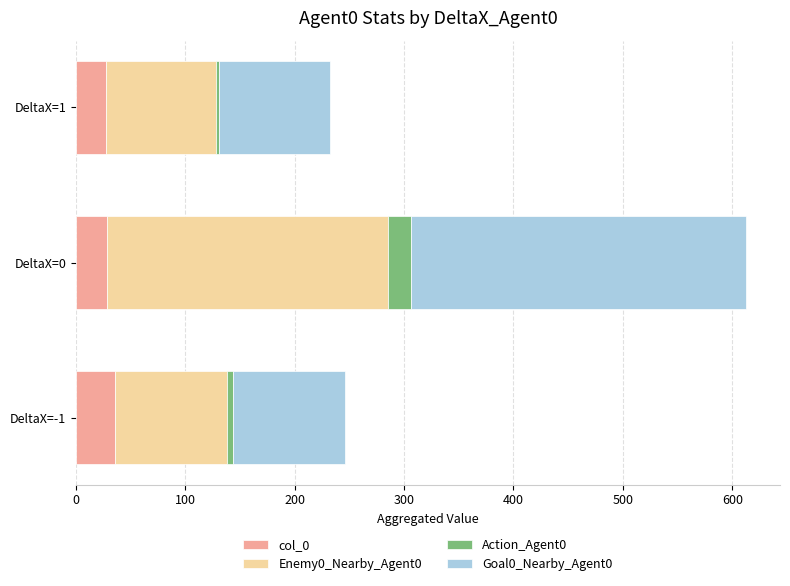

True or false: col_0 has a value of 49 at DeltaX=0.

False